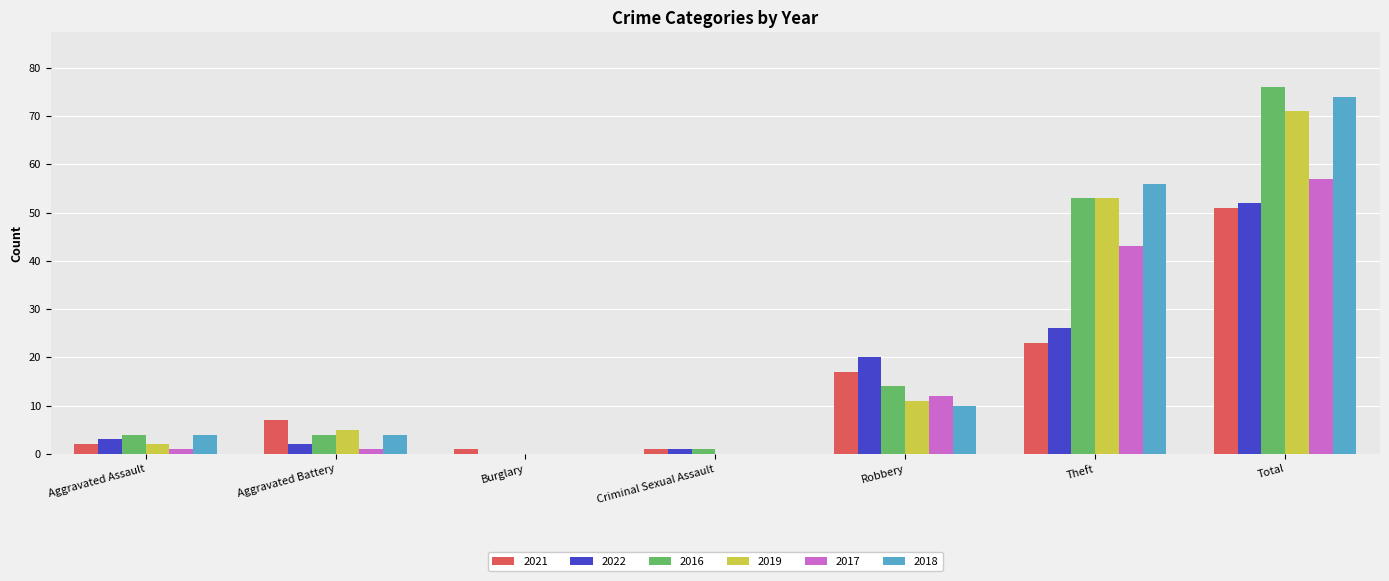

The value of 2021 at Aggravated Assault is 2. True or false?

True